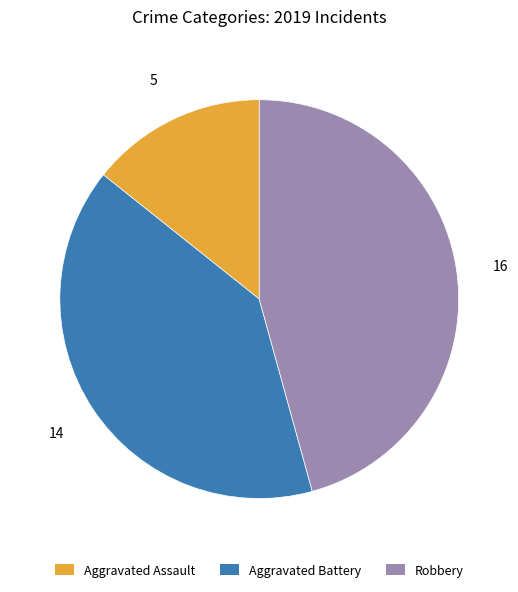

What is the smallest slice in the pie chart?

Aggravated Assault